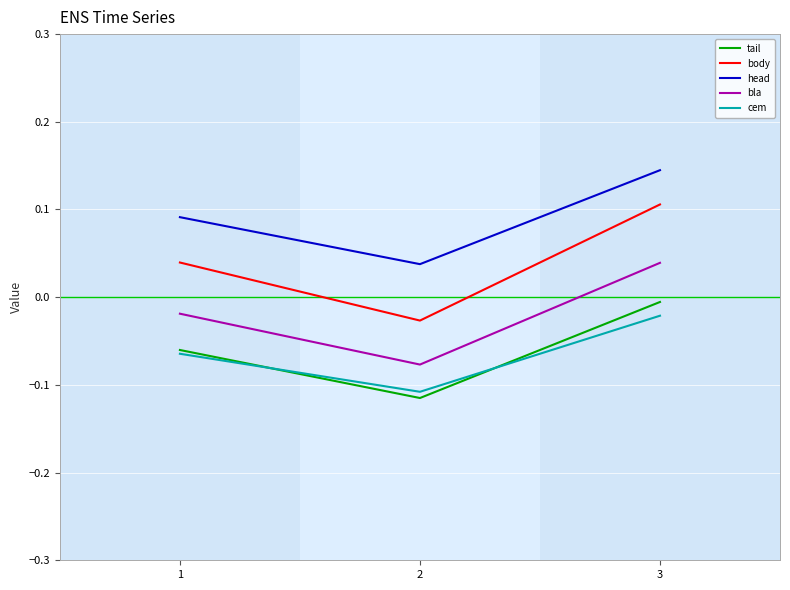

Is it true that head equals 0.1 at 3?

True